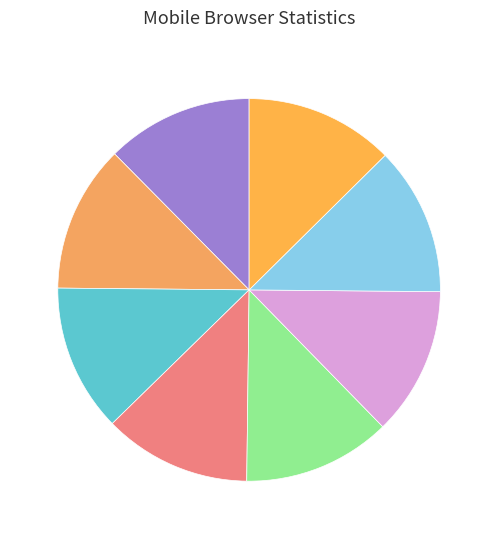

Rank the categories by value from highest to lowest.

IOS_02, IOS_001, Android_0003, Android_003, Android_002, Android_001, Emul_001, Real_001